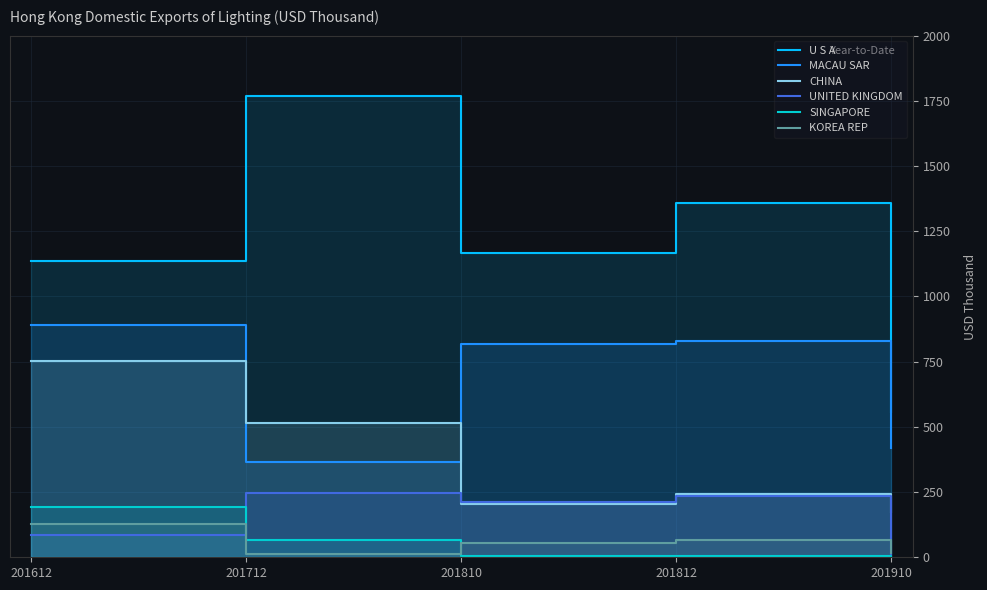

How many values in the KOREA REP series exceed 56?

3